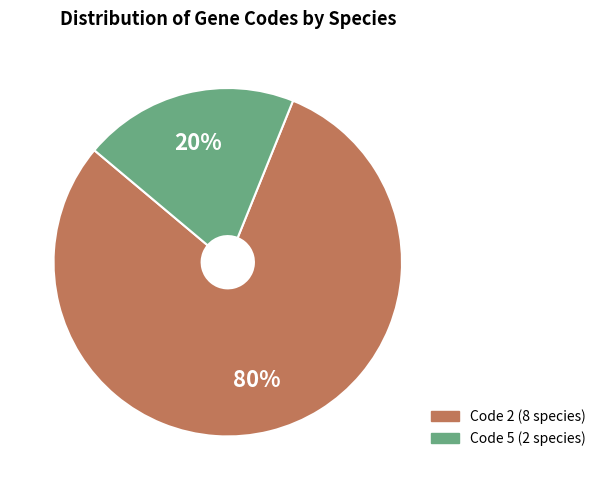

To the nearest percent, what is the average slice percentage?

50%